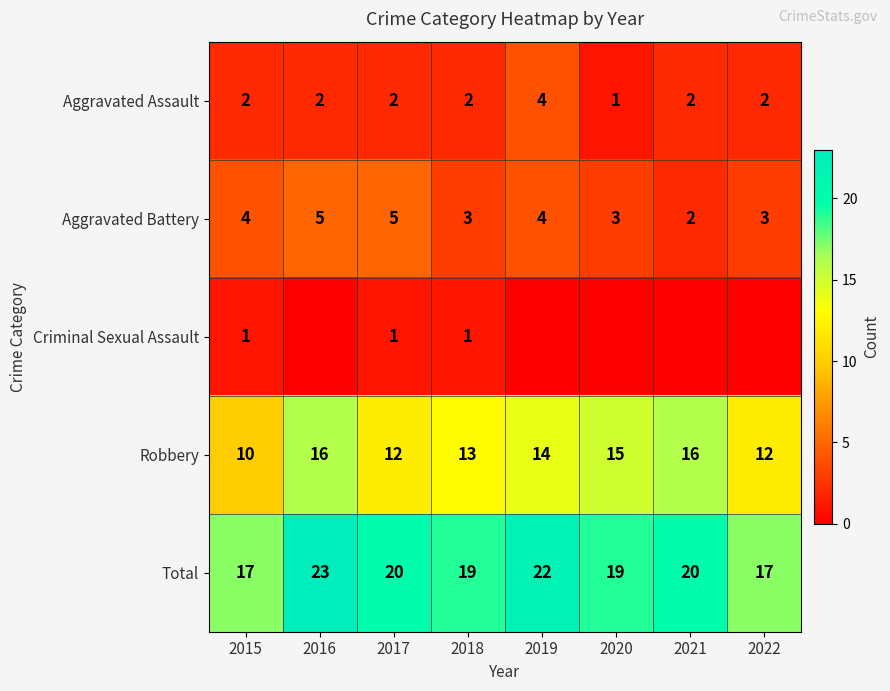

What is the sum of all Robbery values?

108